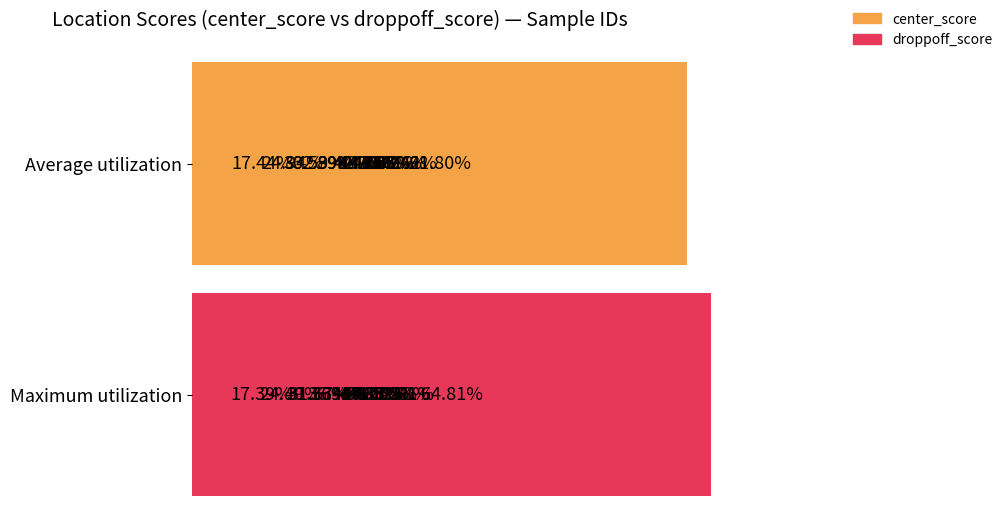

The center_score series shows 0.2 at 8. True or false?

False